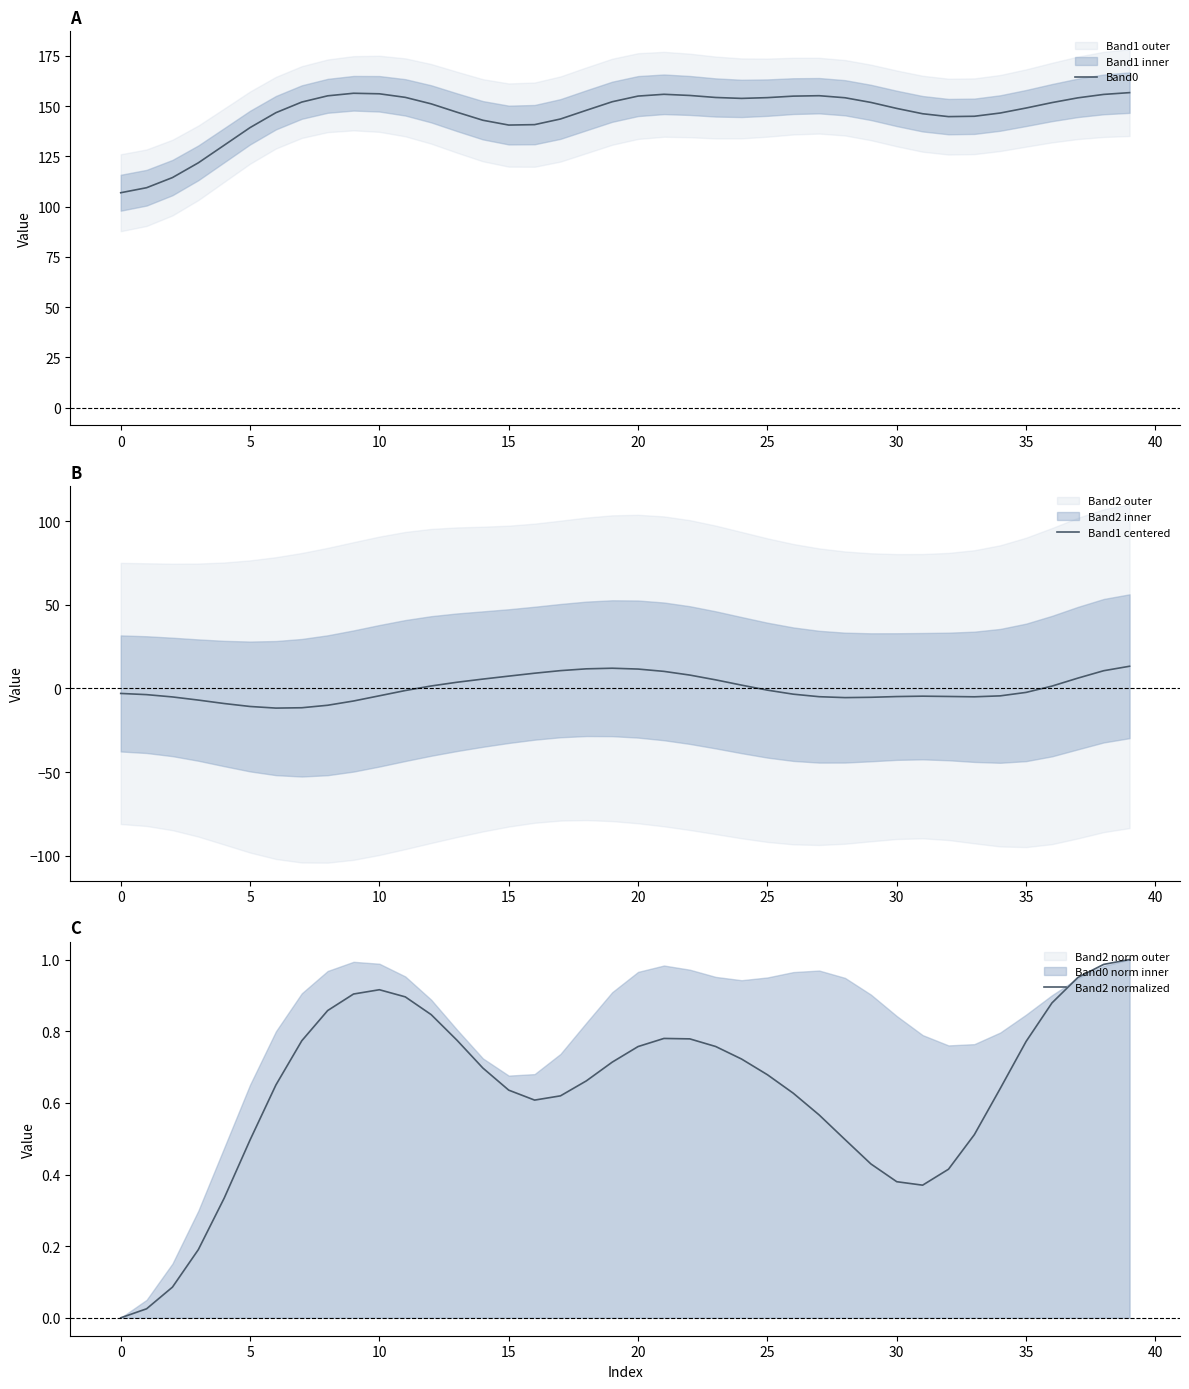

The Band0 series shows 189.7 at 15. True or false?

False